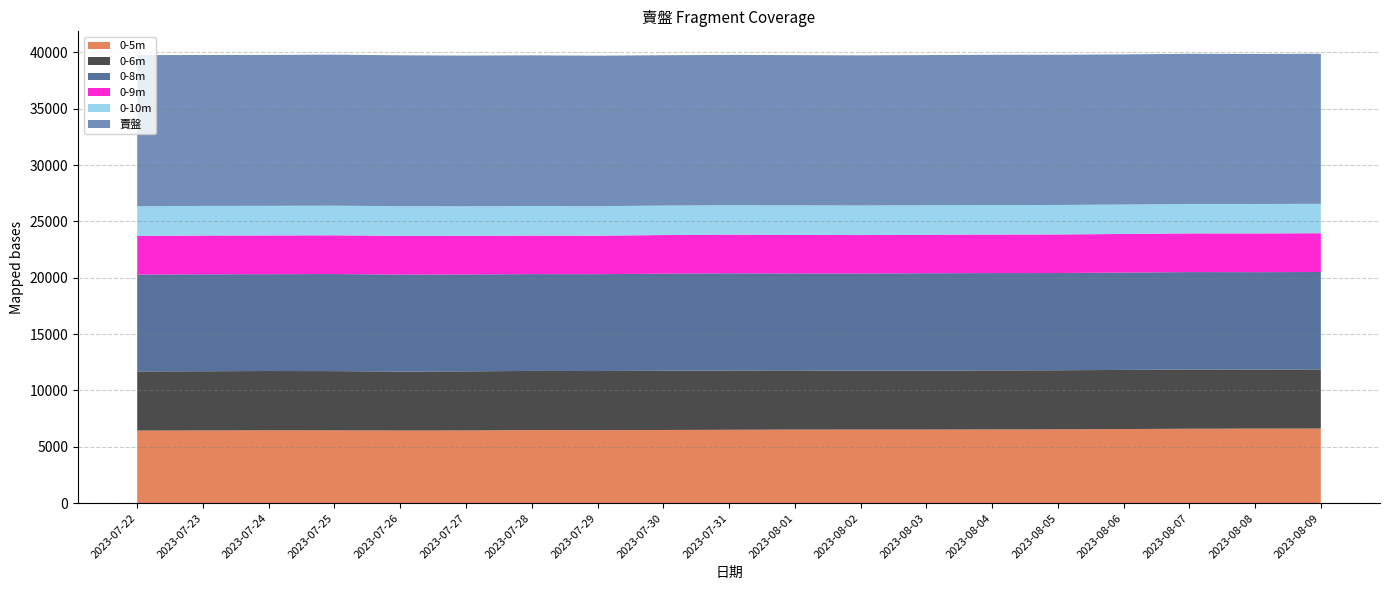

Reading left to right, transcribe all the data shown in this chart.

賣盤: 39762	39769	39776	39799	39741	39719	39738	39710	39748	39779	39757	39737	39761	39786	39790	39822	39874	39865	39875
賣盤_0-10m: 26346	26378	26386	26398	26350	26346	26365	26353	26408	26444	26430	26418	26440	26453	26461	26500	26553	26550	26564
賣盤_0-9m: 23711	23746	23755	23768	23714	23720	23743	23736	23791	23830	23807	23791	23821	23836	23846	23887	23939	23937	23954
賣盤_0-8m: 20286	20307	20319	20330	20284	20295	20325	20320	20365	20398	20380	20378	20403	20419	20422	20463	20506	20499	20514
賣盤_0-6m: 11691	11706	11727	11718	11678	11697	11734	11724	11752	11771	11776	11763	11760	11778	11794	11825	11858	11852	11867
賣盤_0-5m: 6445	6456	6469	6465	6450	6455	6489	6478	6495	6512	6530	6535	6535	6544	6553	6577	6606	6617	6623